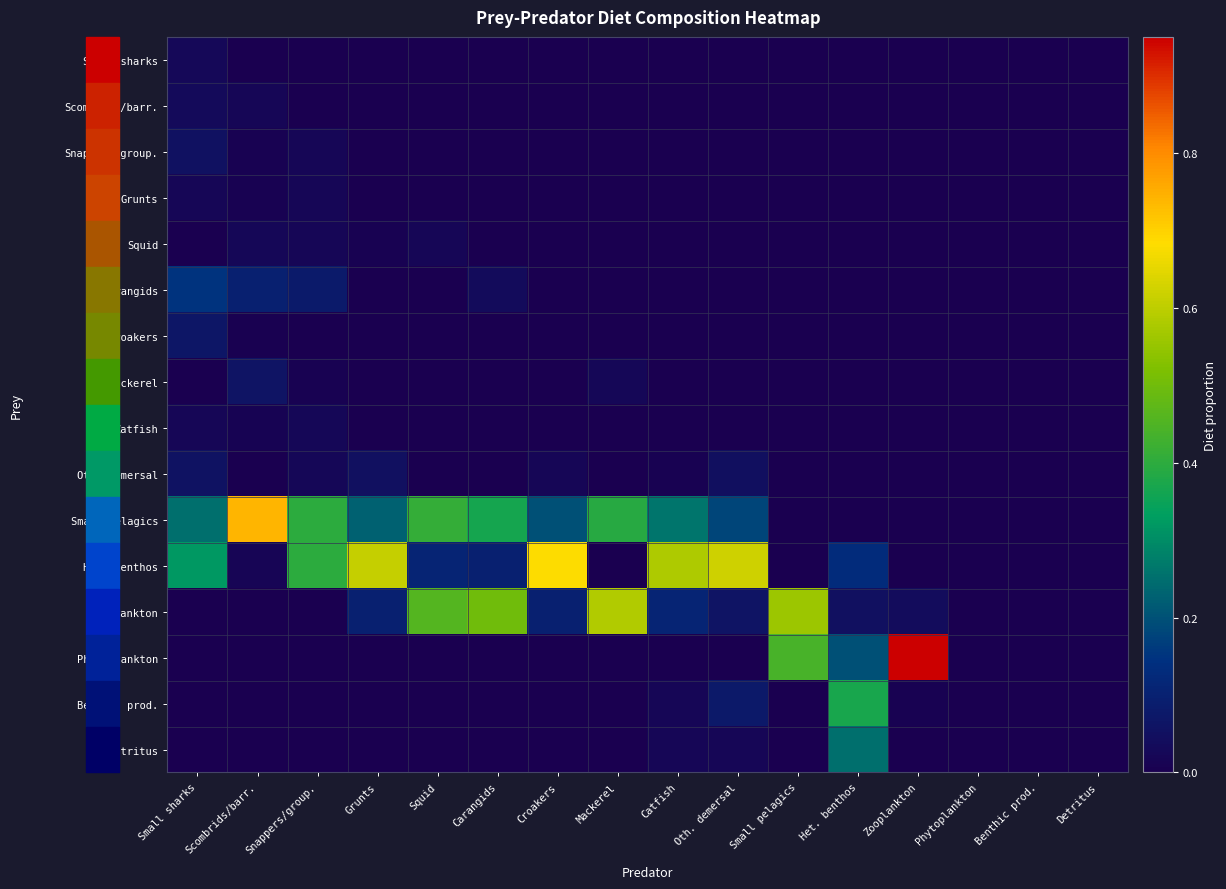

Which series has the largest range (max minus min)?

Phytoplankton